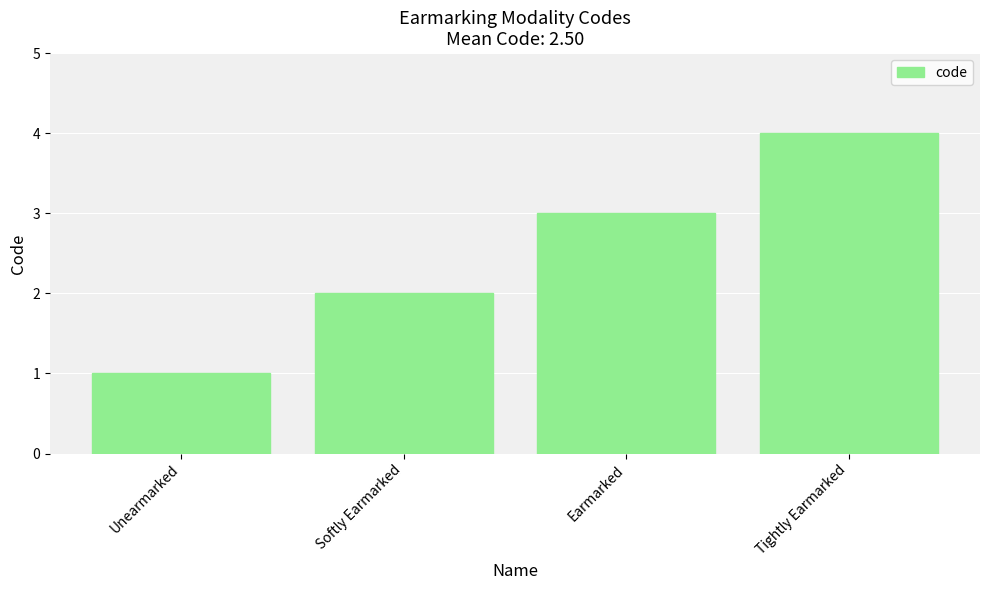

True or false: the data shows 2 at Softly Earmarked.

True